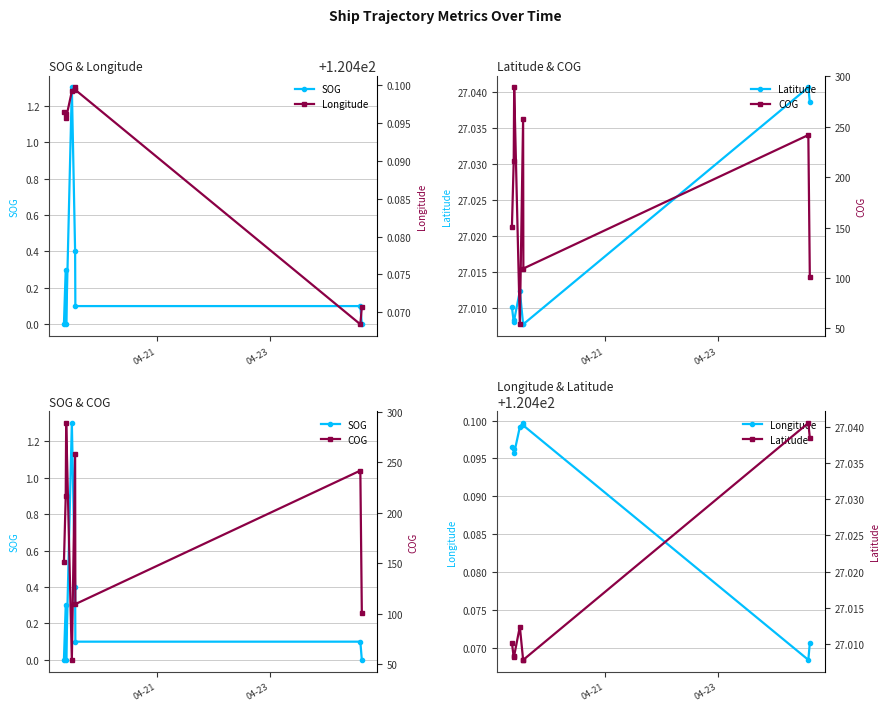

What are all the series names shown in the legend?

SOG, Latitude, Longitude, COG